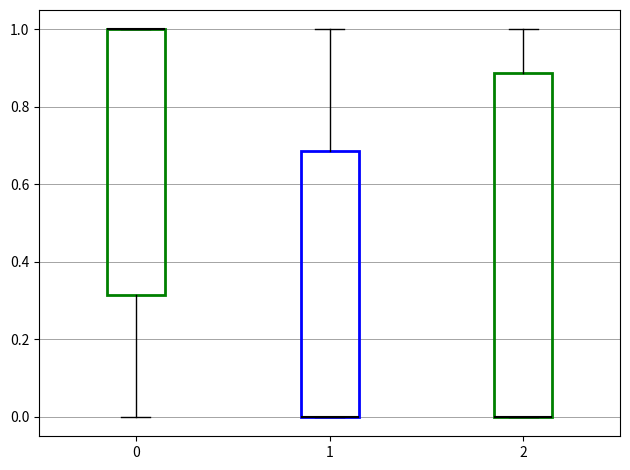

Which box is the tallest, from its lower edge to its upper edge?

2